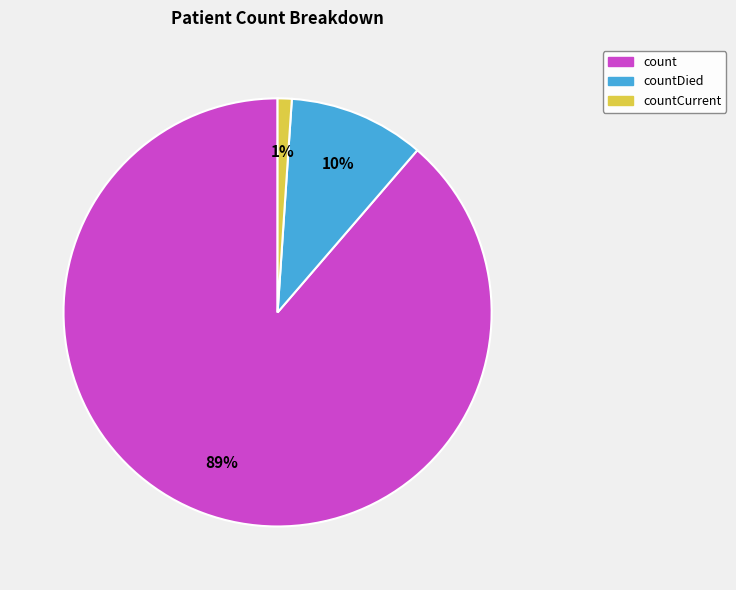

Which slice is the largest?

count